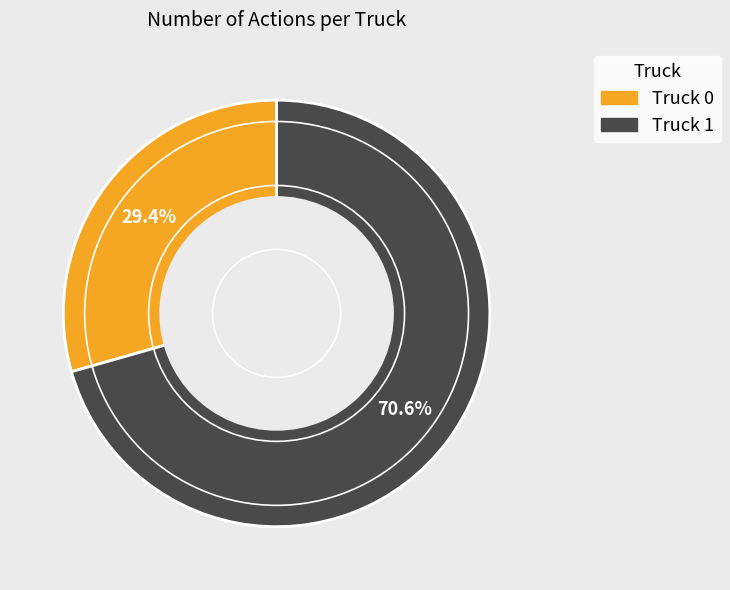

Rank the categories by value from lowest to highest.

Truck 0, Truck 1